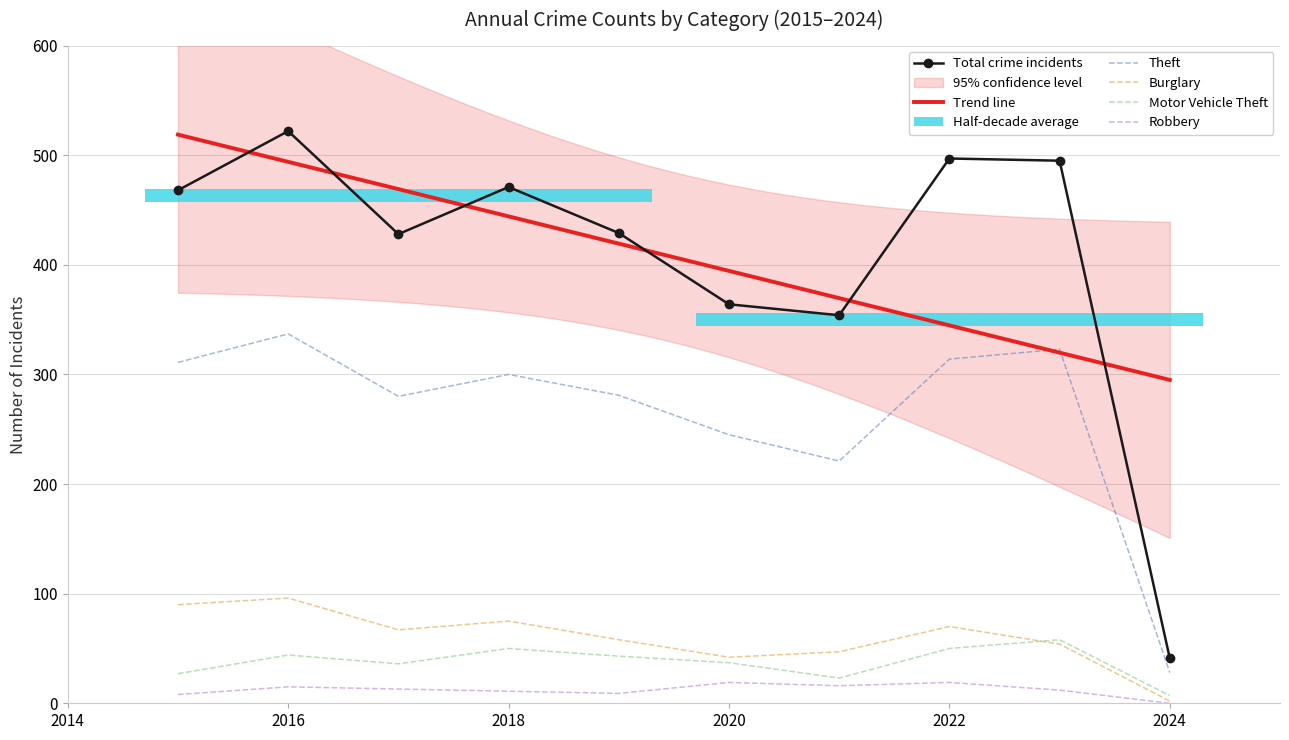

In Theft, how many points are higher than both neighbors (excluding endpoints)?

3